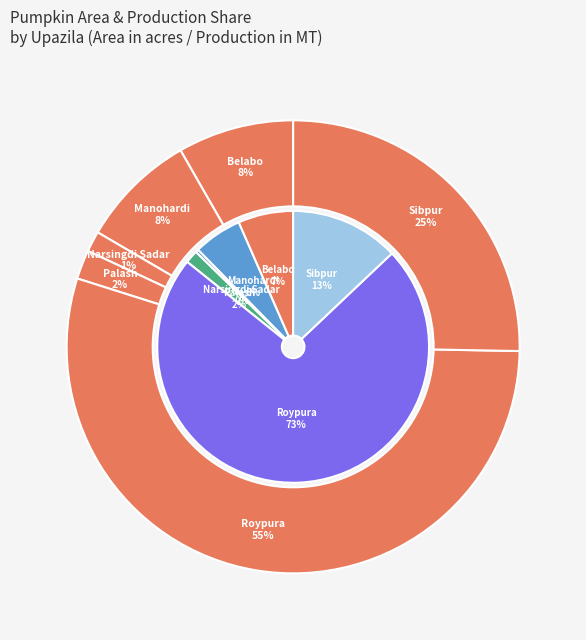

True or false: Palash accounts for 2% of the total.

True